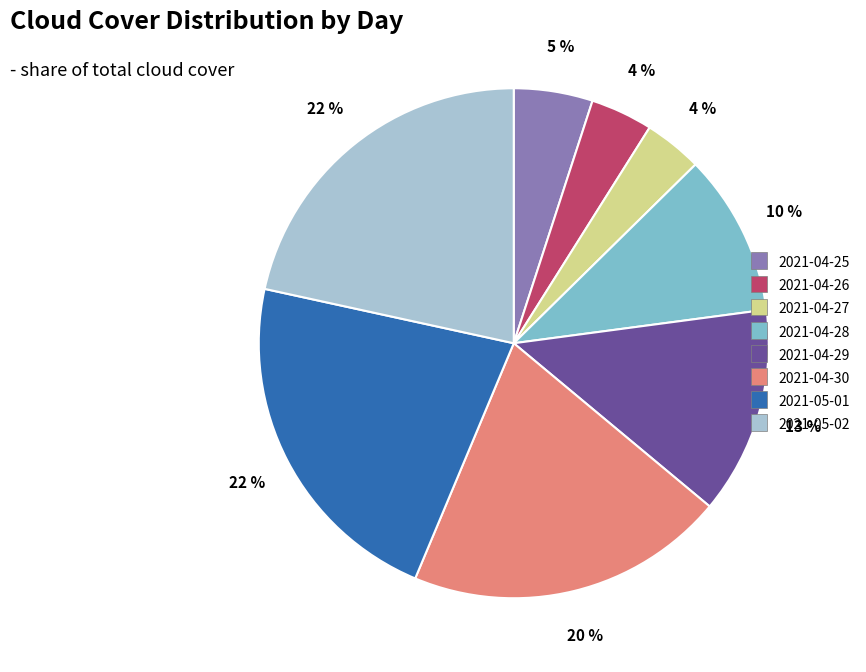

The 2021-04-29 slice represents 1% of the pie. True or false?

False